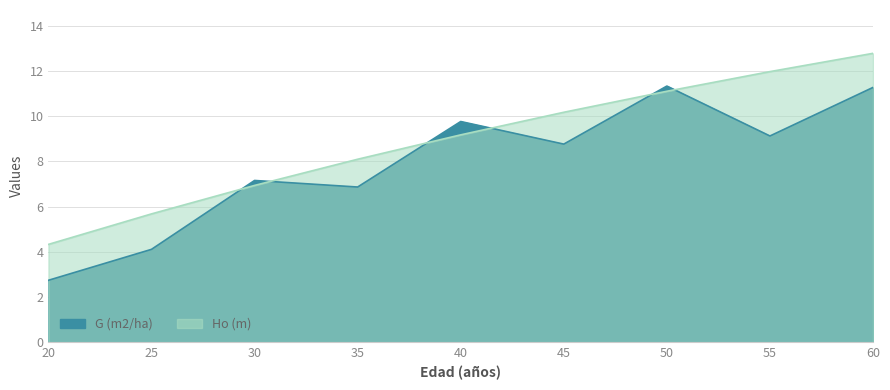

How many times do G (m2/ha) and Ho (m) cross each other?

6